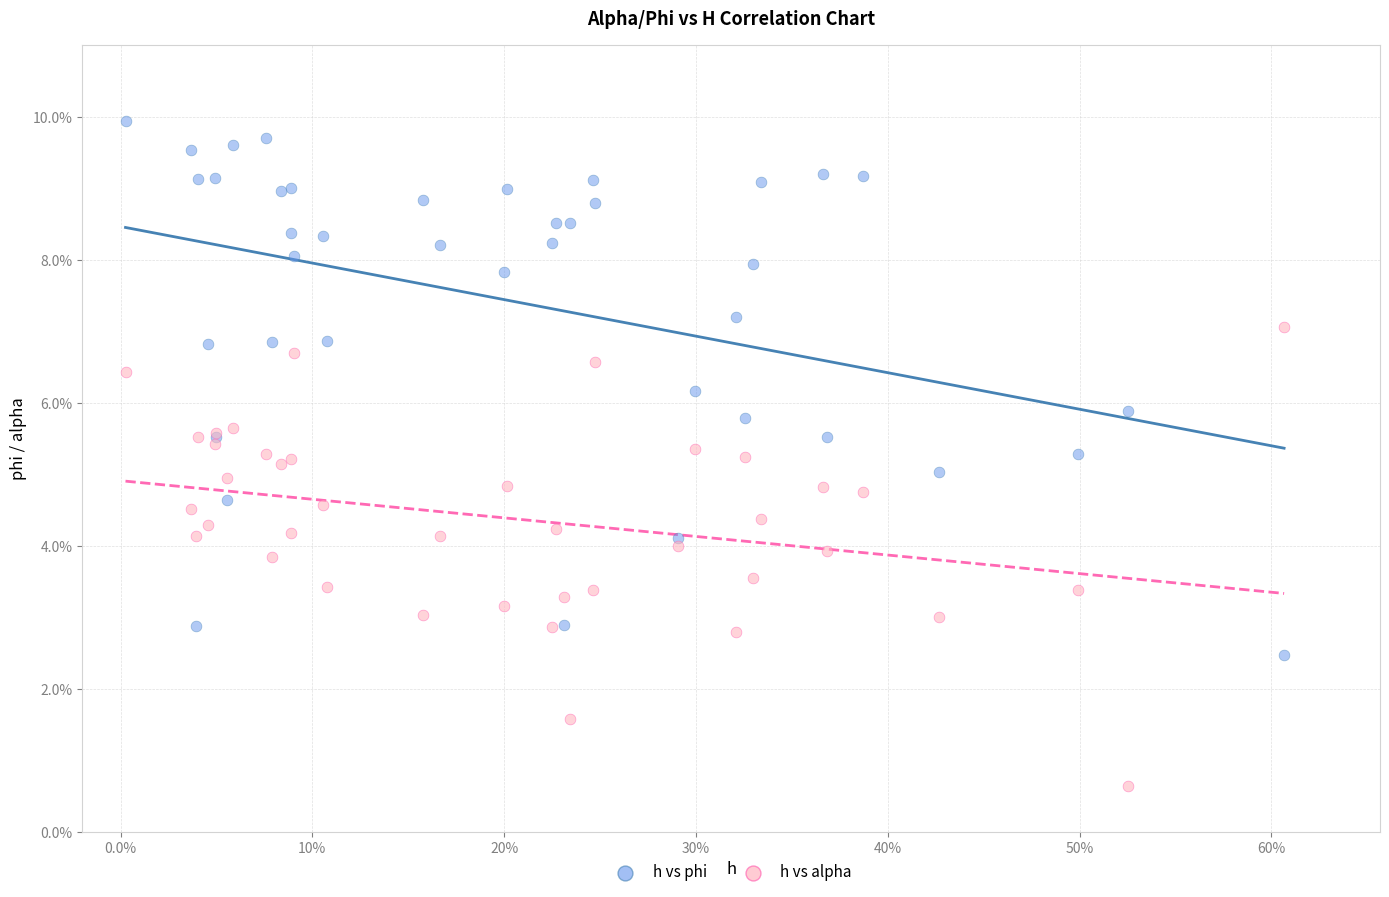

What are all the series names shown in the legend?

h vs phi, h vs alpha